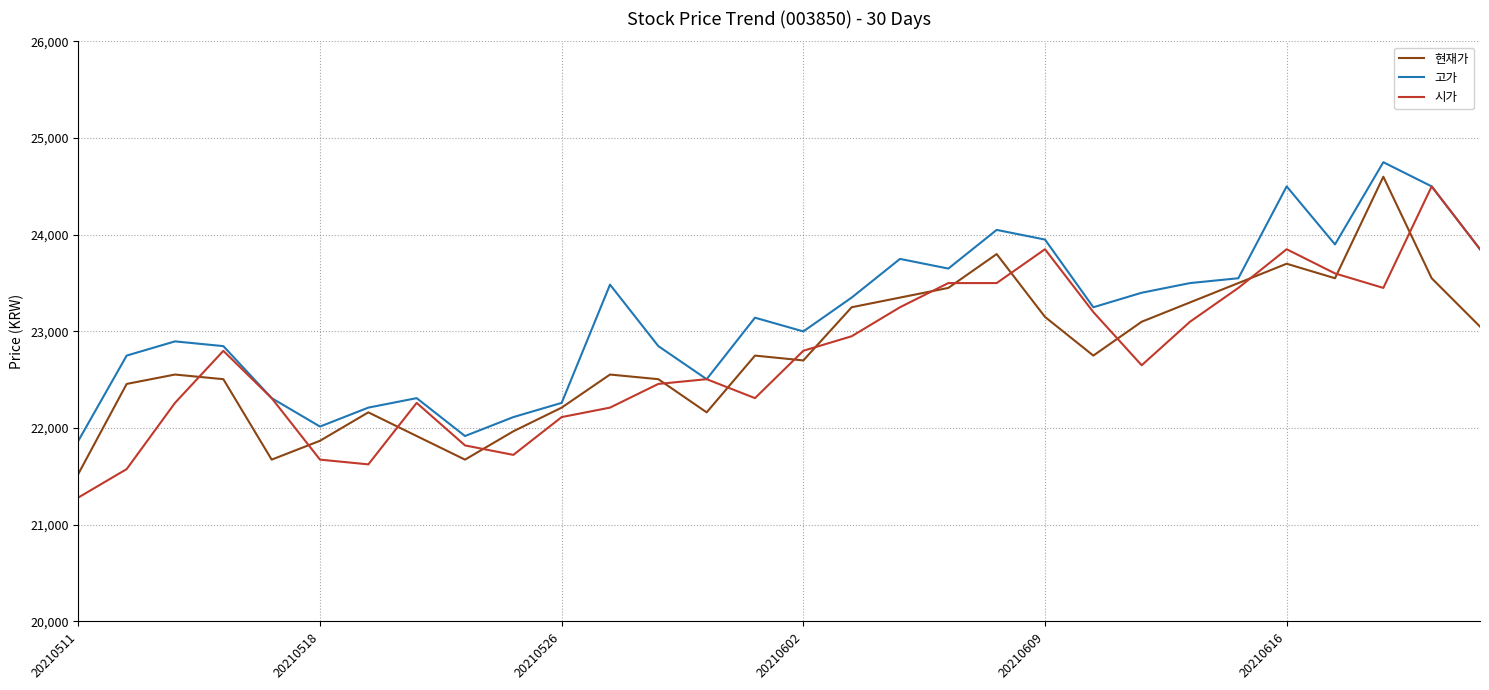

Which series has the largest total across all categories?

고가